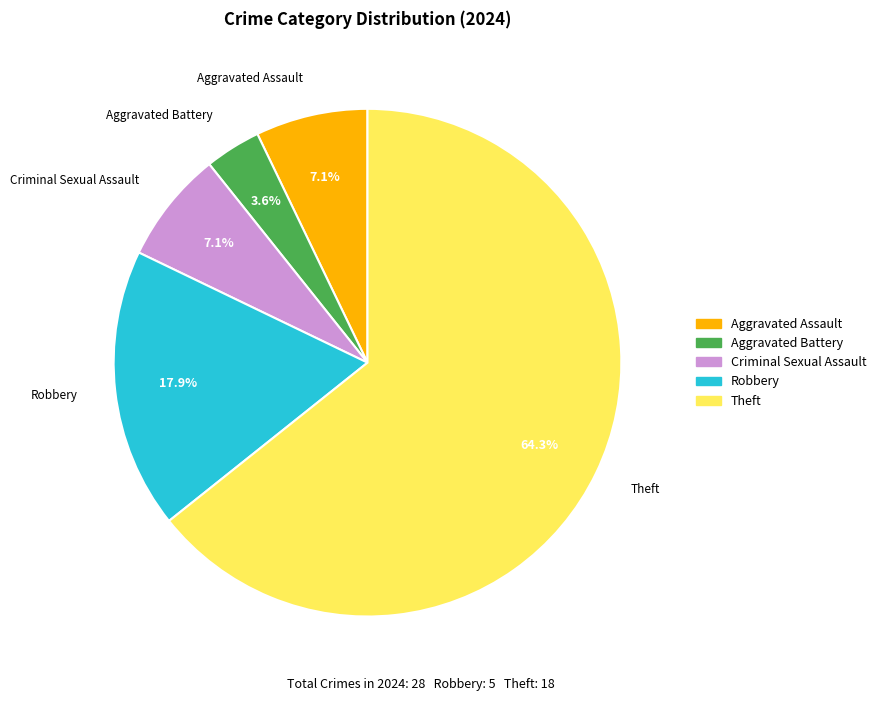

To the nearest percent, what is the difference between the largest and smallest slice percentages?

61%